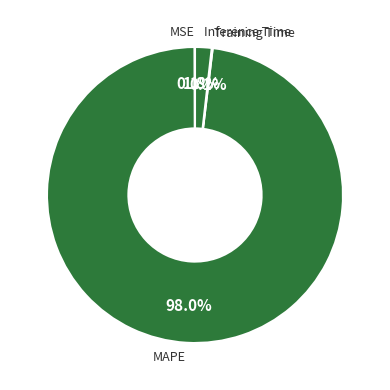

Is there any slice that represents more than half of the pie?

Yes